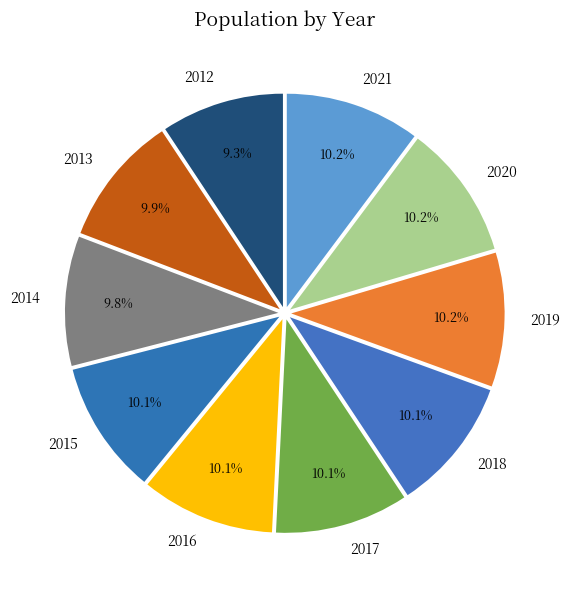

How many segments does this pie chart have?

10